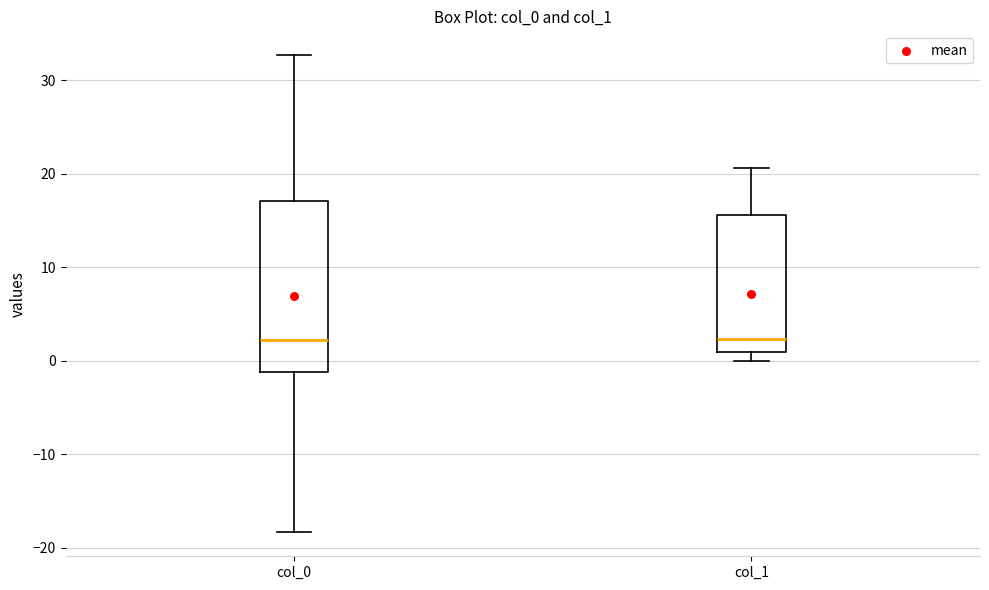

Which box is the tallest, from its lower edge to its upper edge?

col_0